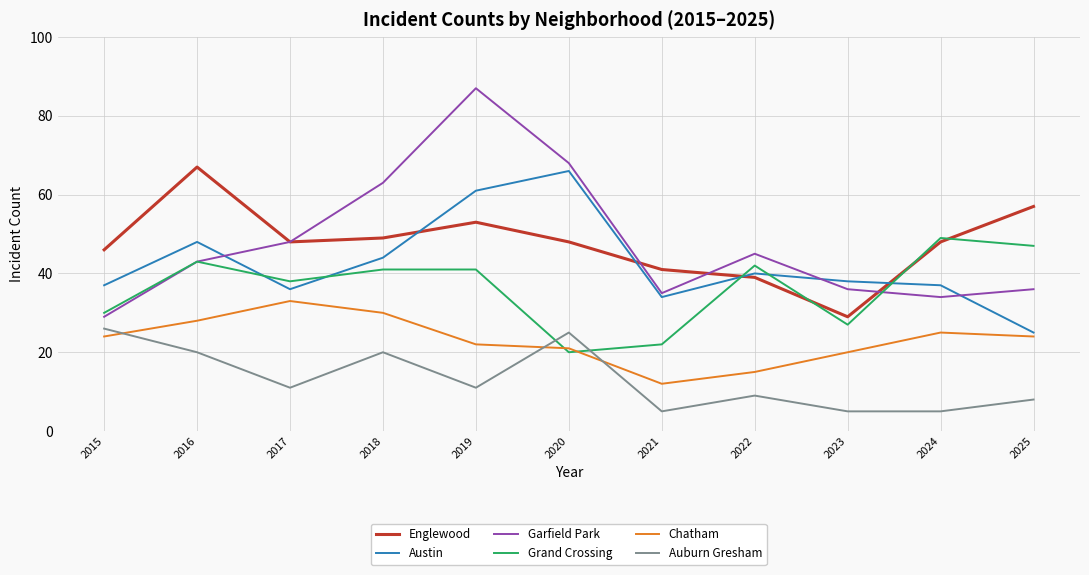

What is the total value across all series at 2021?

149